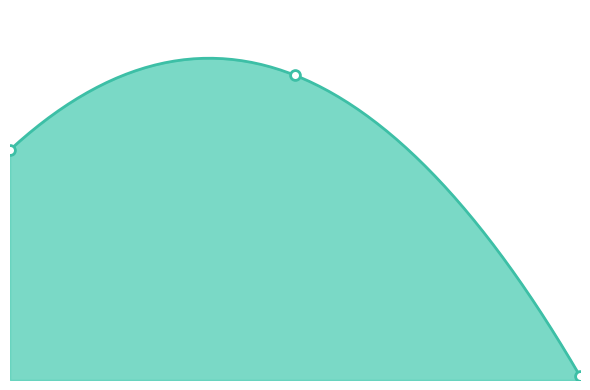

What is the change in value from 0 to 1?

+980000